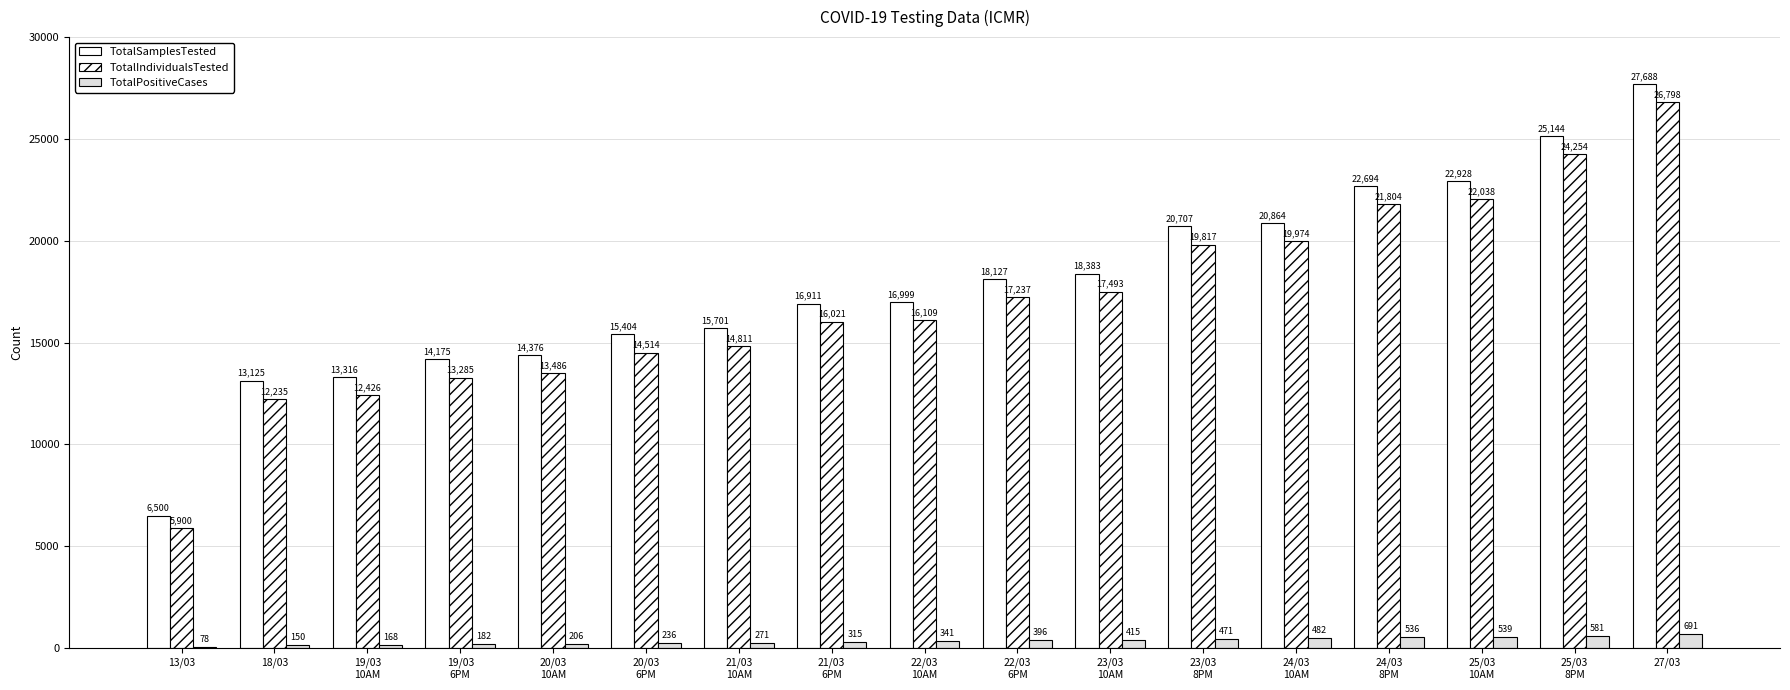

What is the spread (max minus min) of values at 24/03
10AM?

20382